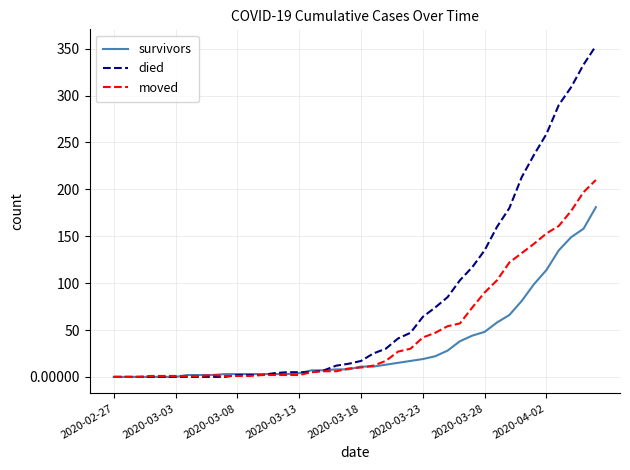

List the series in order of their peak value, highest first.

died, moved, survivors